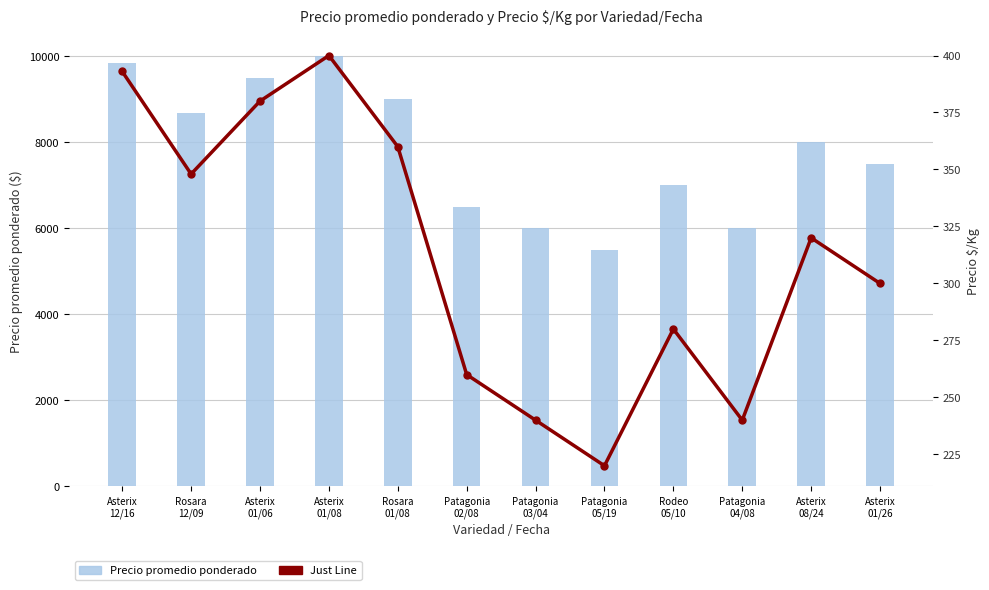

Is the value of Precio promedio ponderado at Rosara
01/08 greater than the value of Just Line at Asterix
01/26?

Yes